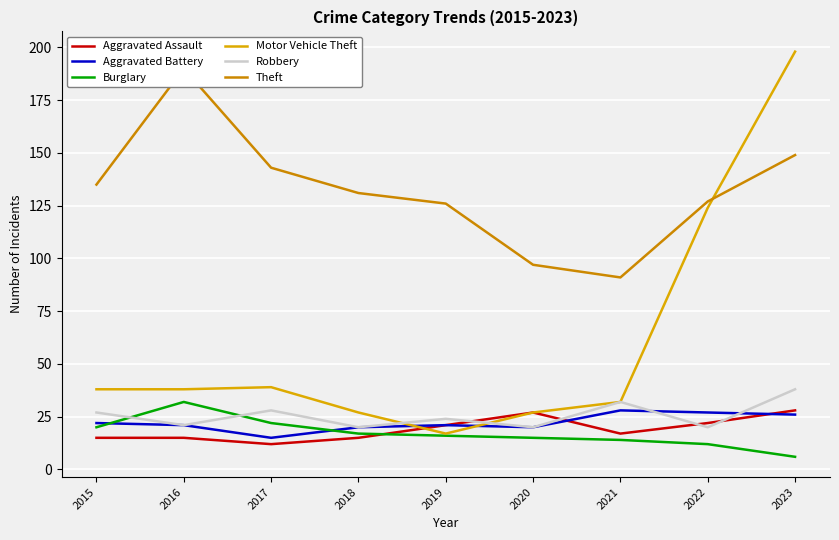

What is the difference between the Aggravated Battery values at 2018 and 2015?

2